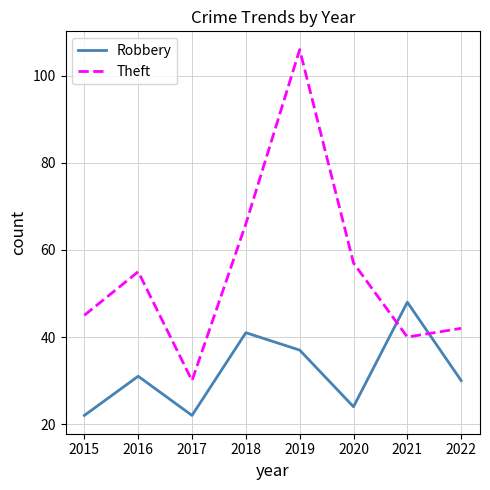

The value of Theft at 2015 is 45. True or false?

True